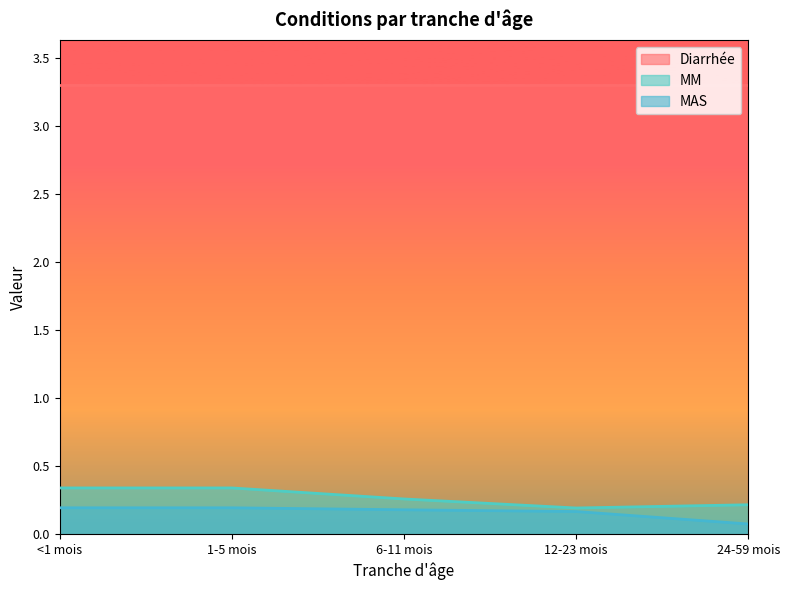

How many MAS values are between 0 and 1?

5